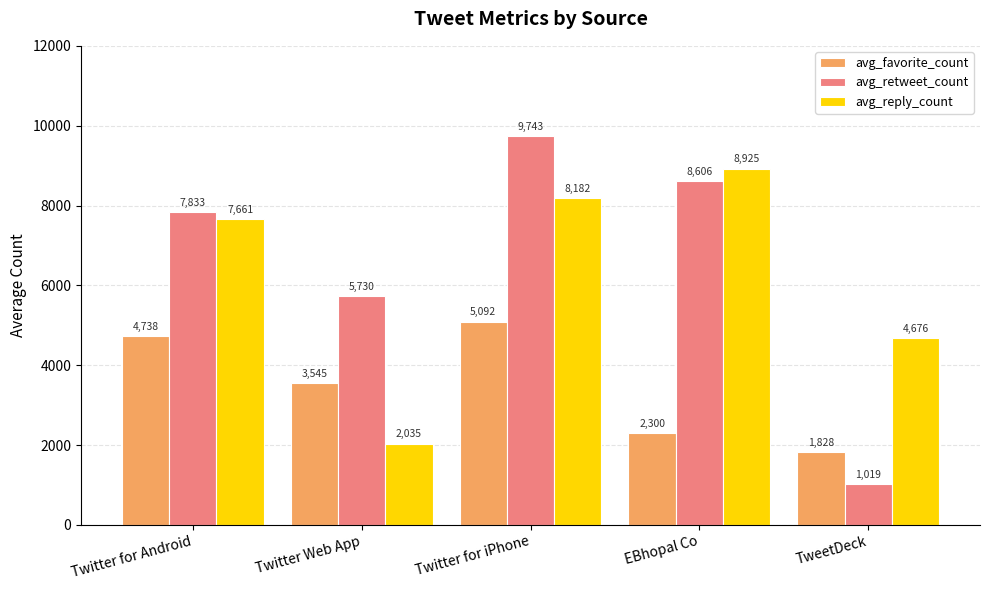

What is the spread (max minus min) of values at EBhopal Co?

6625